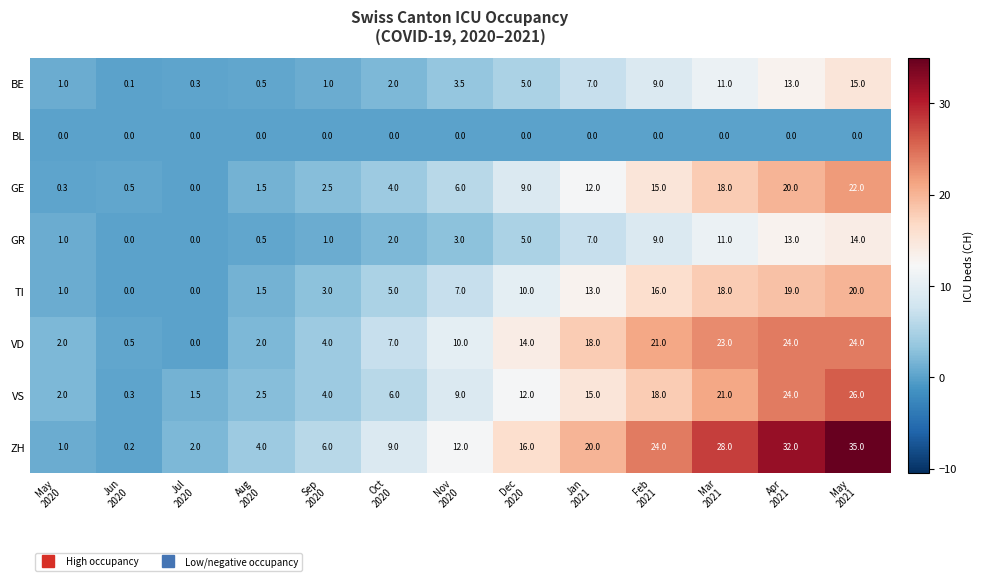

What is the difference between the maximum and minimum values in the TI series?

20.0